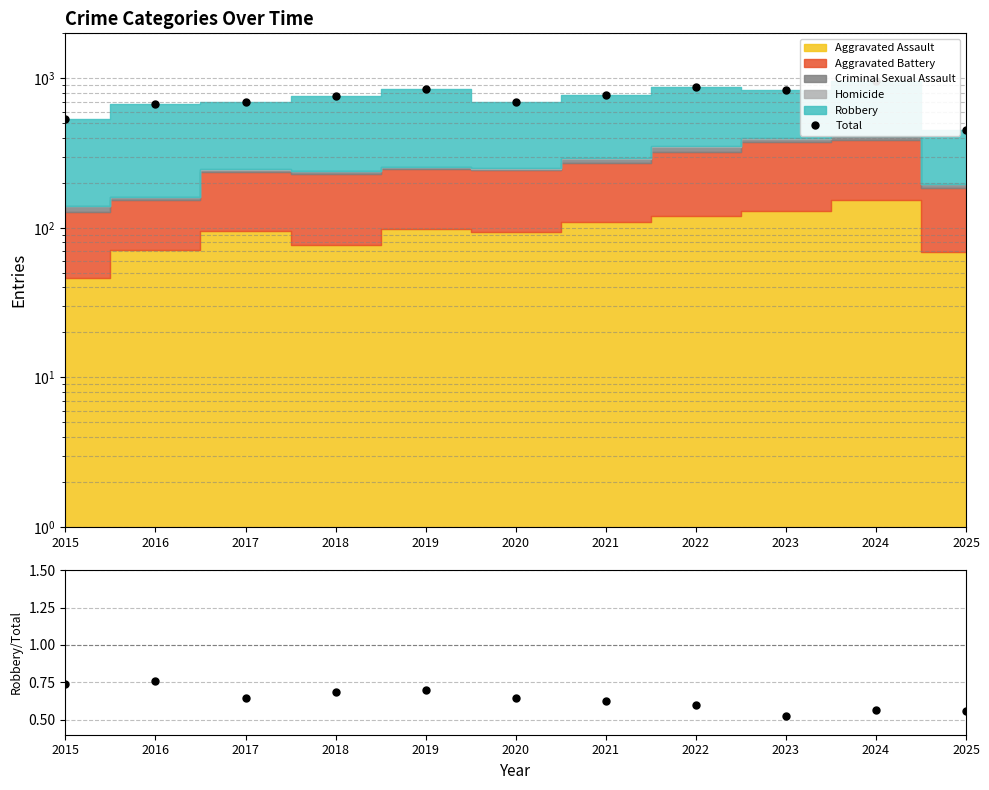

True or false: Robbery/Total has more than 2 points higher than both neighbors.

True